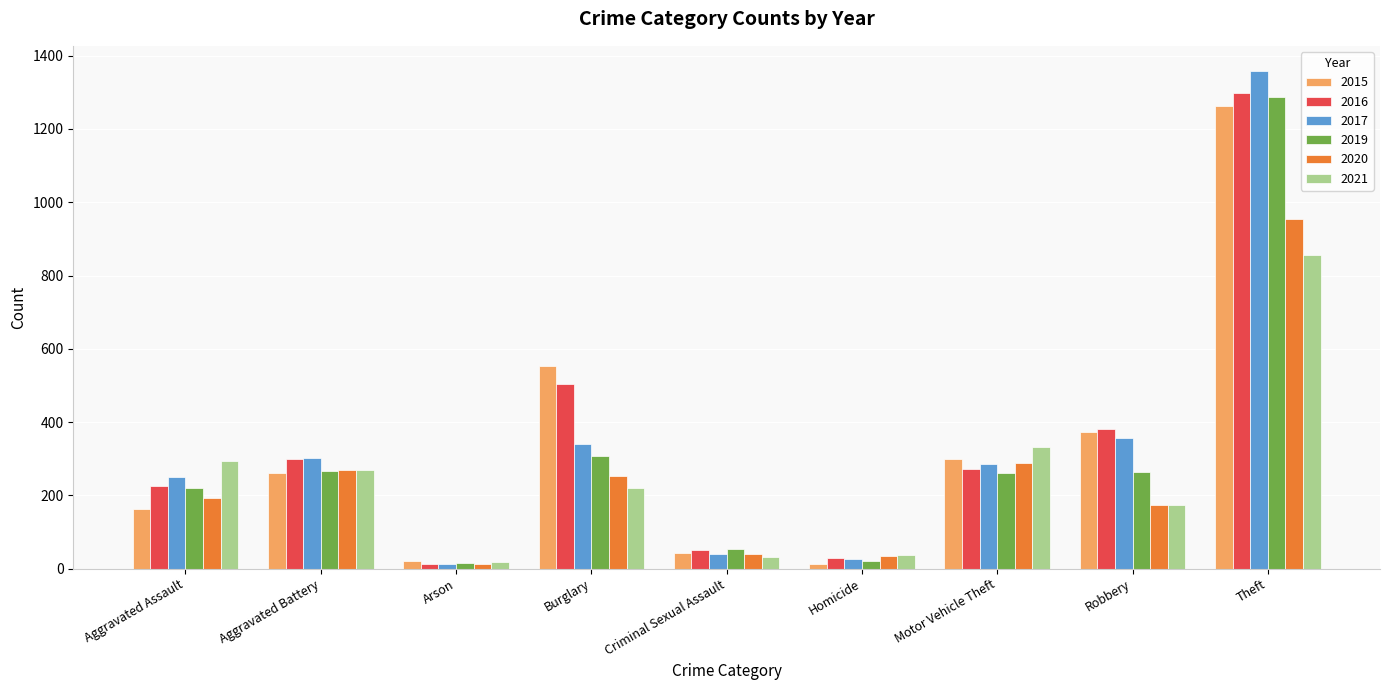

Which series changed the most between Aggravated Battery and Homicide?

2017